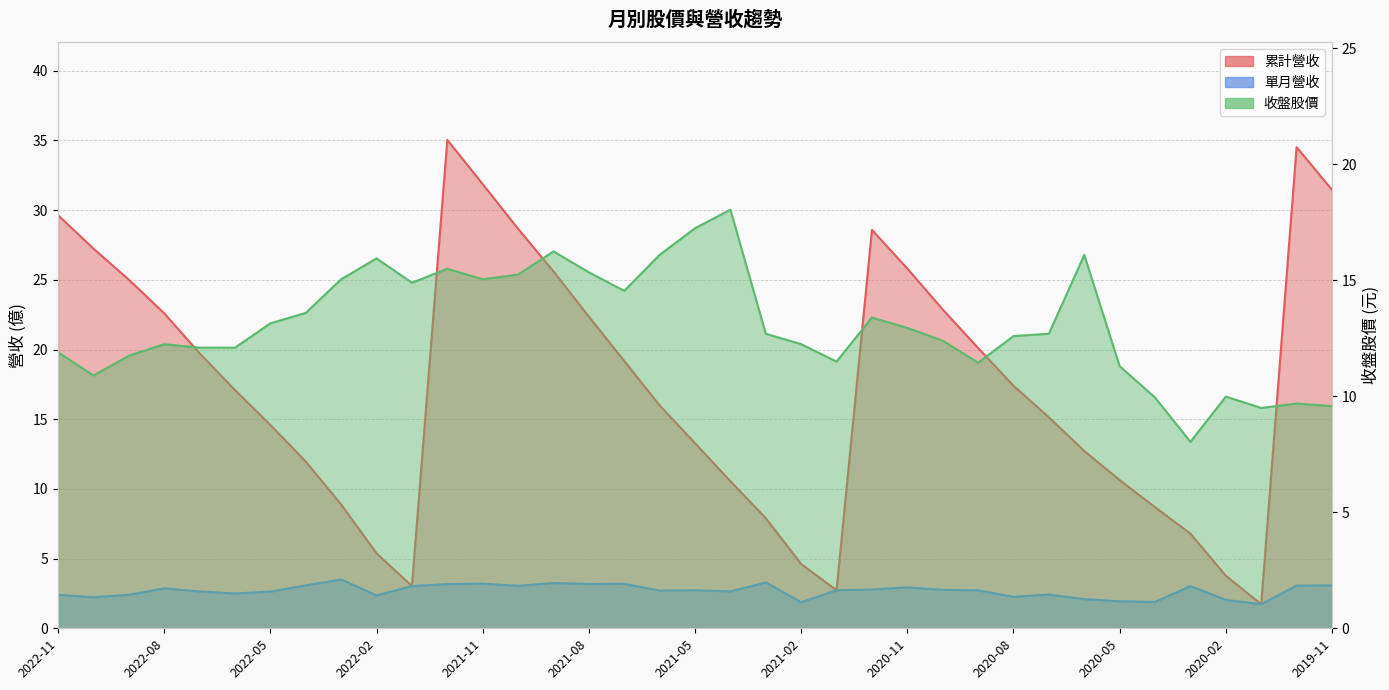

Which series has the largest range (max minus min)?

累計營收